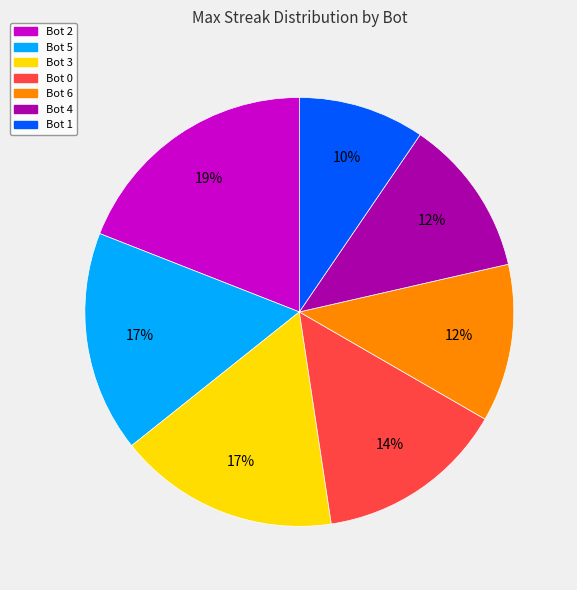

Between Bot 4 and Bot 2, which is larger?

Bot 2